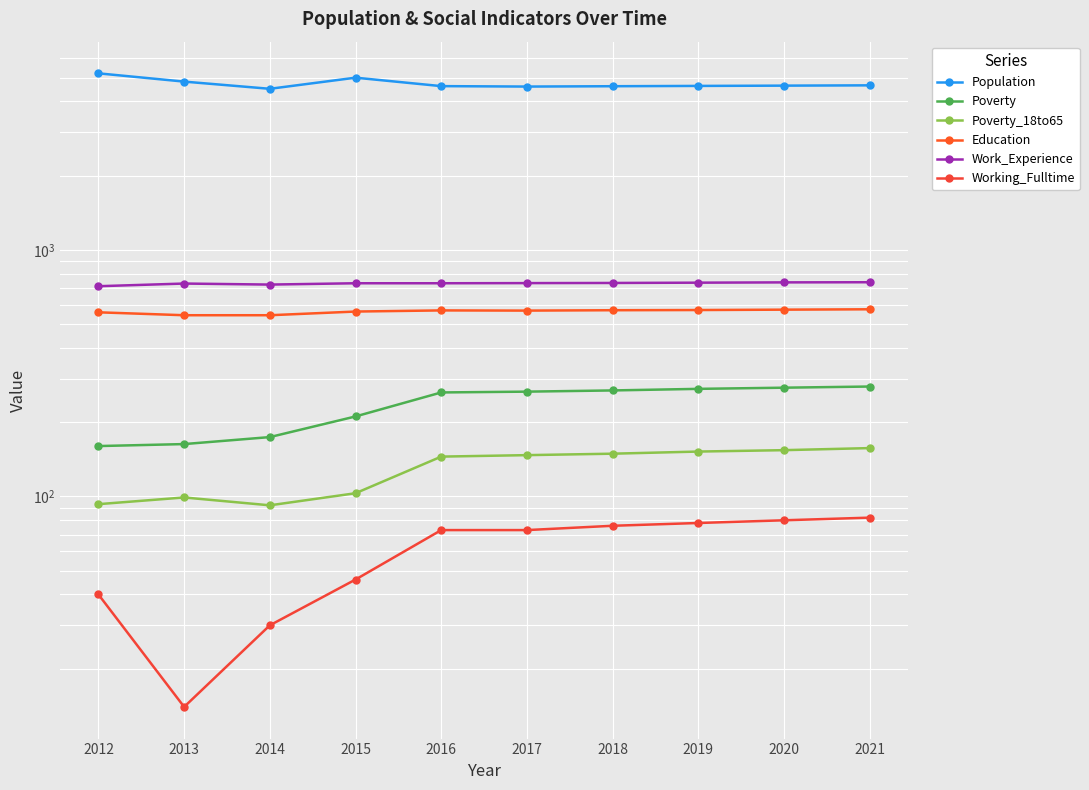

True or false: Education has a value of 339 at 2015.

False